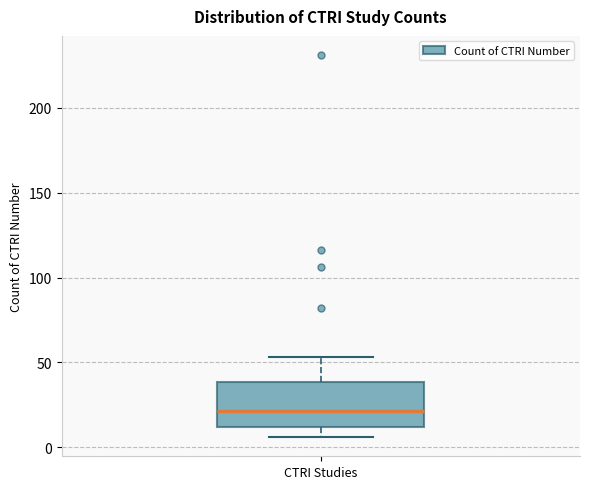

Transcribe this box plot: give where the median line is, the range the box spans, and where the two whiskers end, as read against the y-axis. The values are not printed on the chart, so give them approximately, as read against the axis.

median 20, box 10 to 40, whiskers 5 to 55